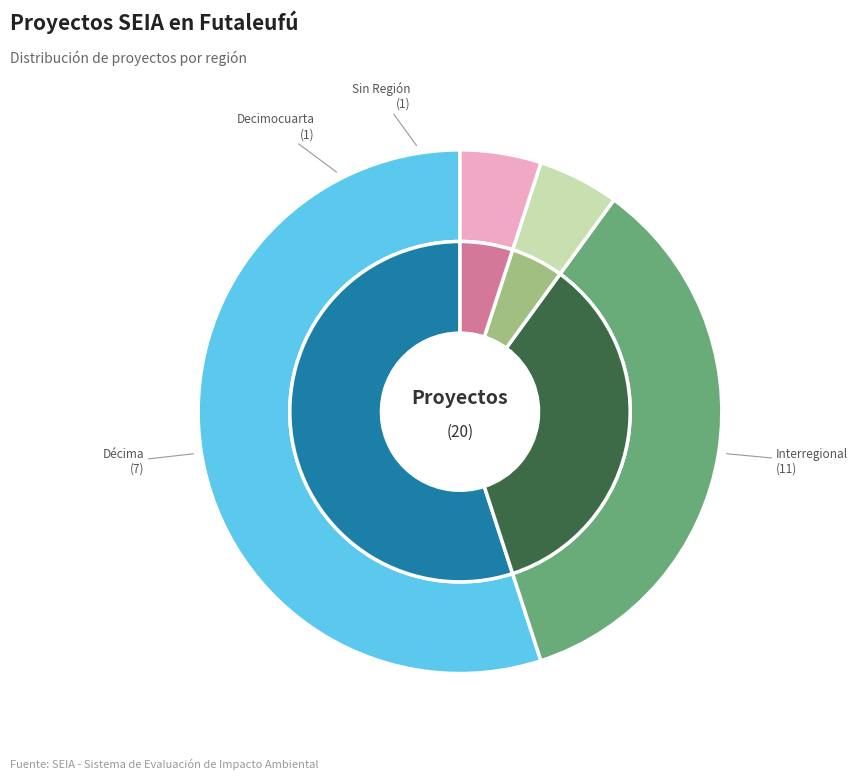

How many segments does this pie chart have?

4